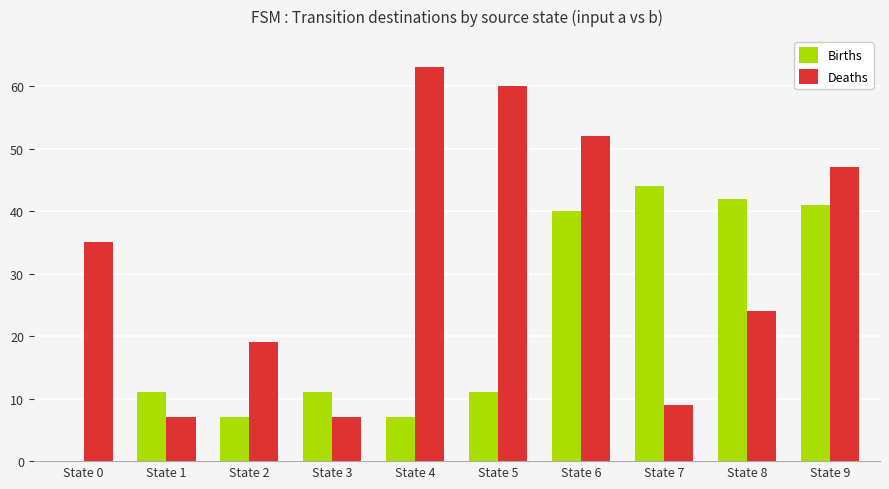

How many groups of bars are there?

10